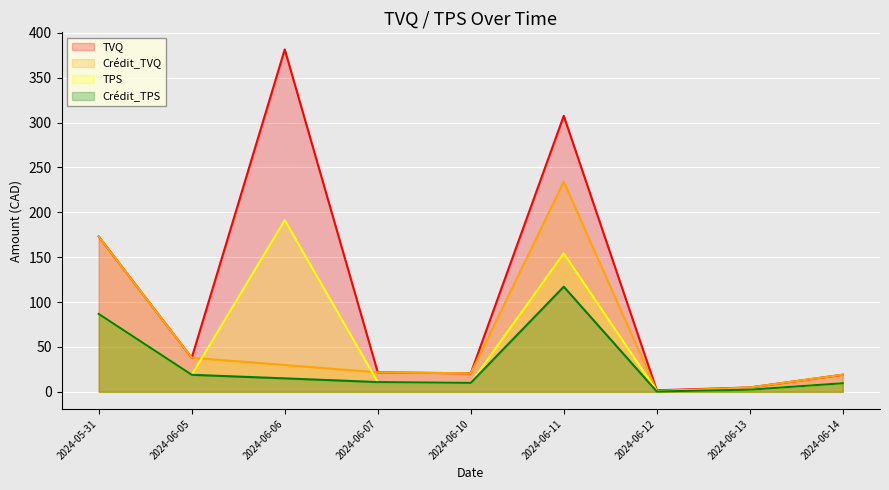

True or false: Crédit_TPS has more than 1 points higher than both neighbors.

False